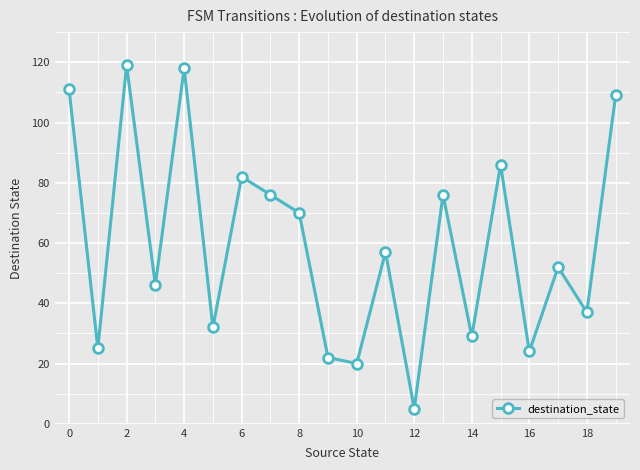

What is the sum of all values?

1196